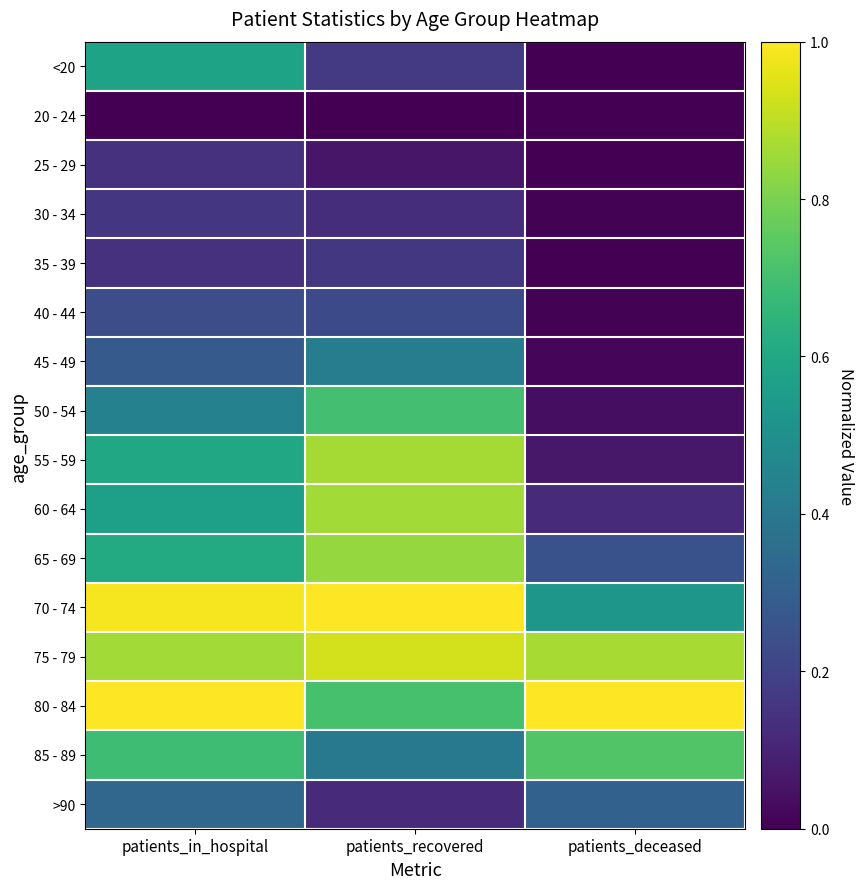

What is the difference between the highest and lowest values at patients_recovered?

1.0